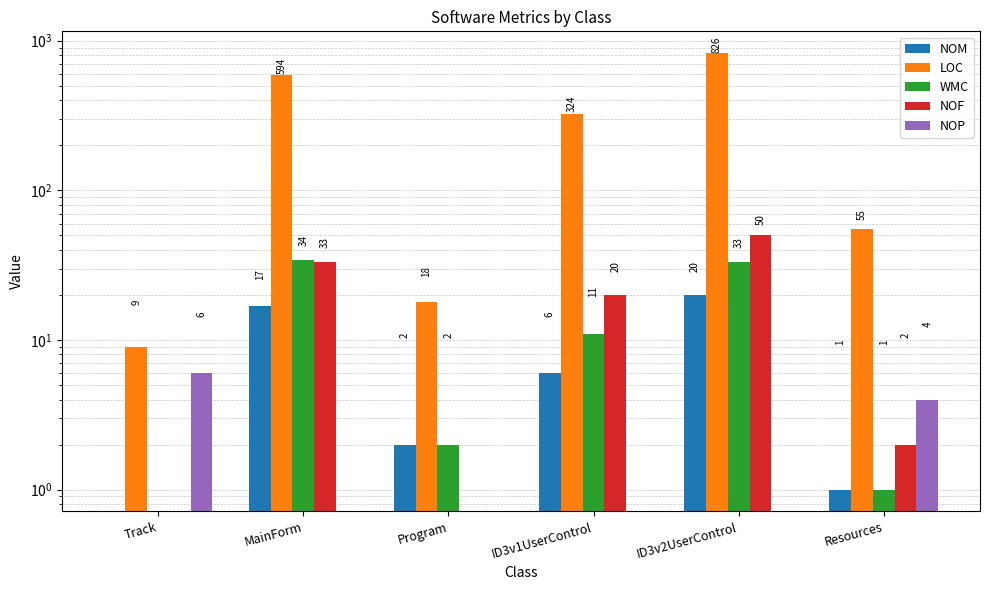

Between MainForm and ID3v1UserControl, which series saw the biggest shift?

LOC